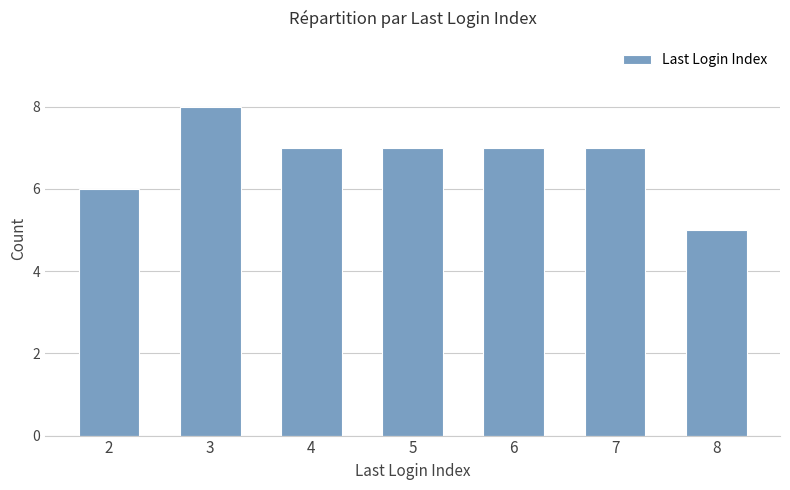

Is it true that the value at 6 is 10?

False